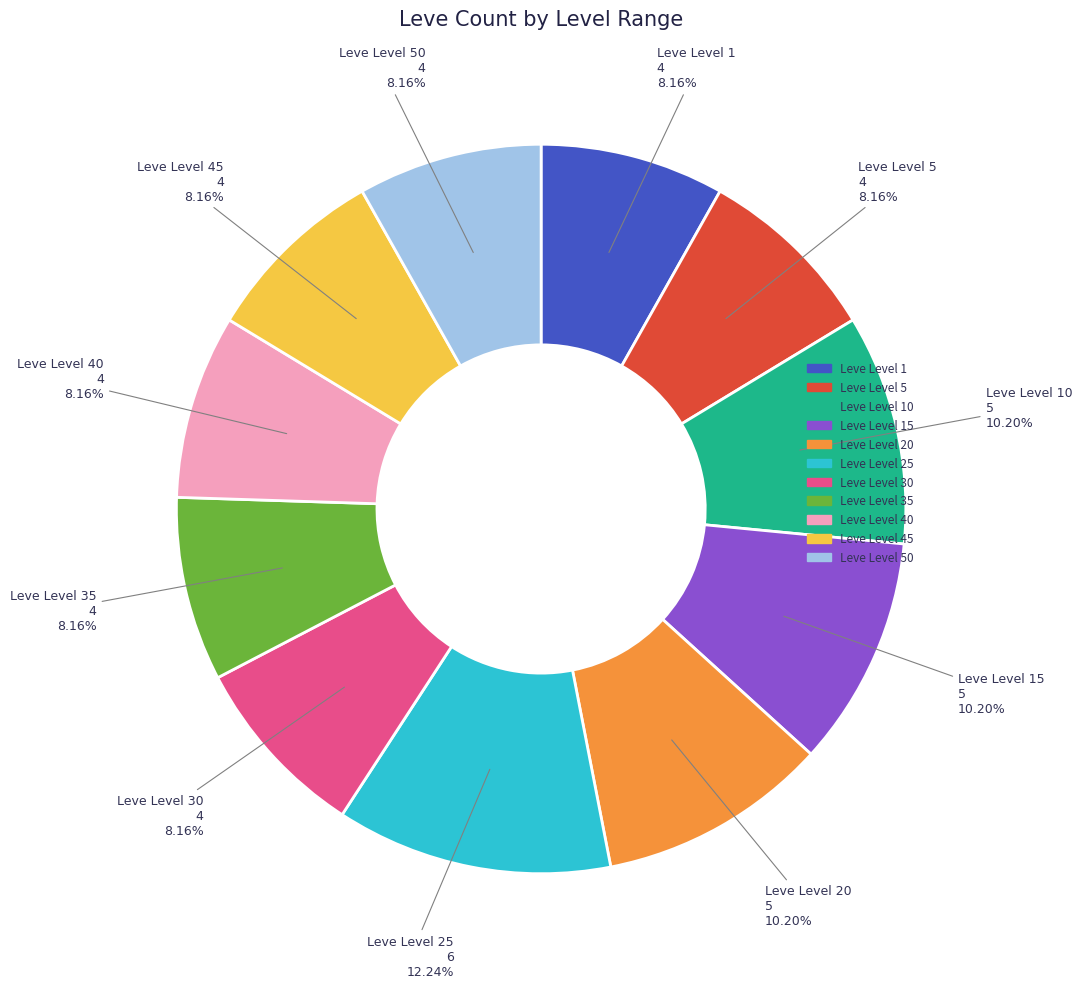

True or false: Leve Level 10 accounts for 20% of the total.

False